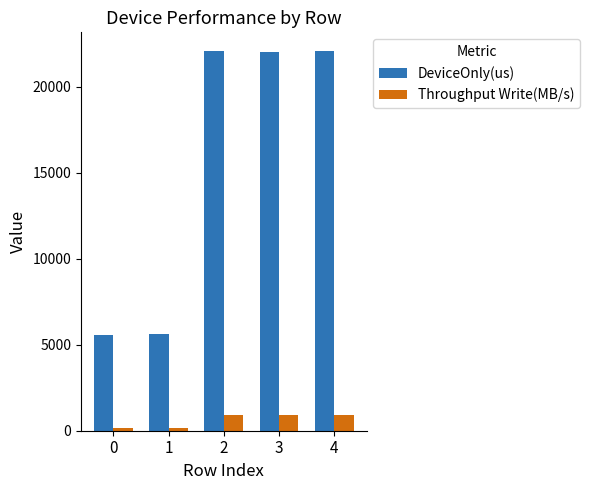

The DeviceOnly(us) series shows 22069.3 at 4. True or false?

True